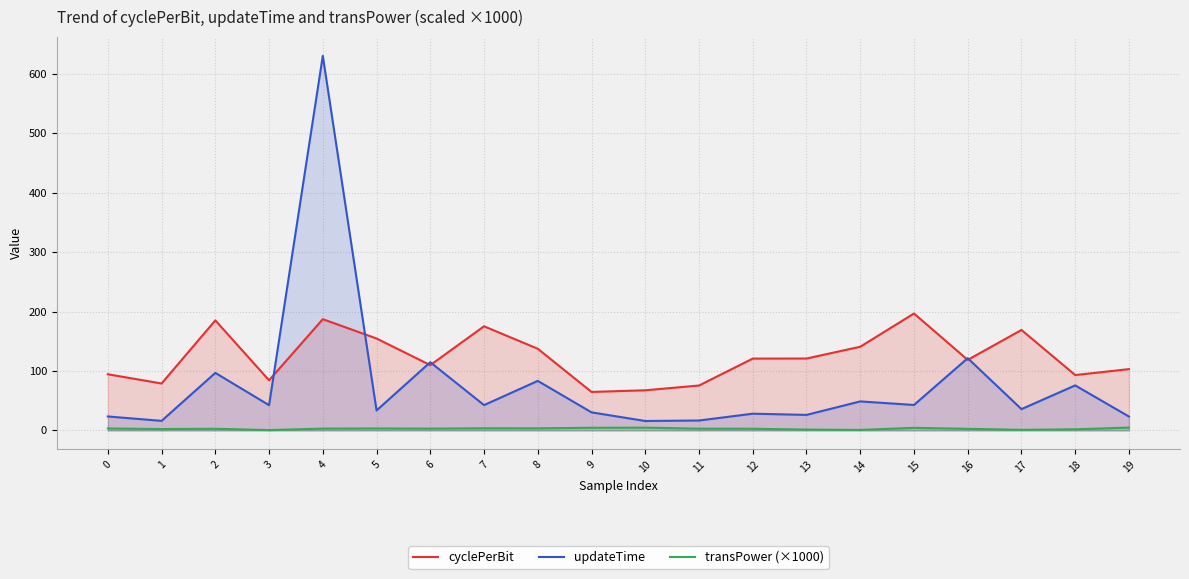

At how many categories does at least one series exceed 273?

1